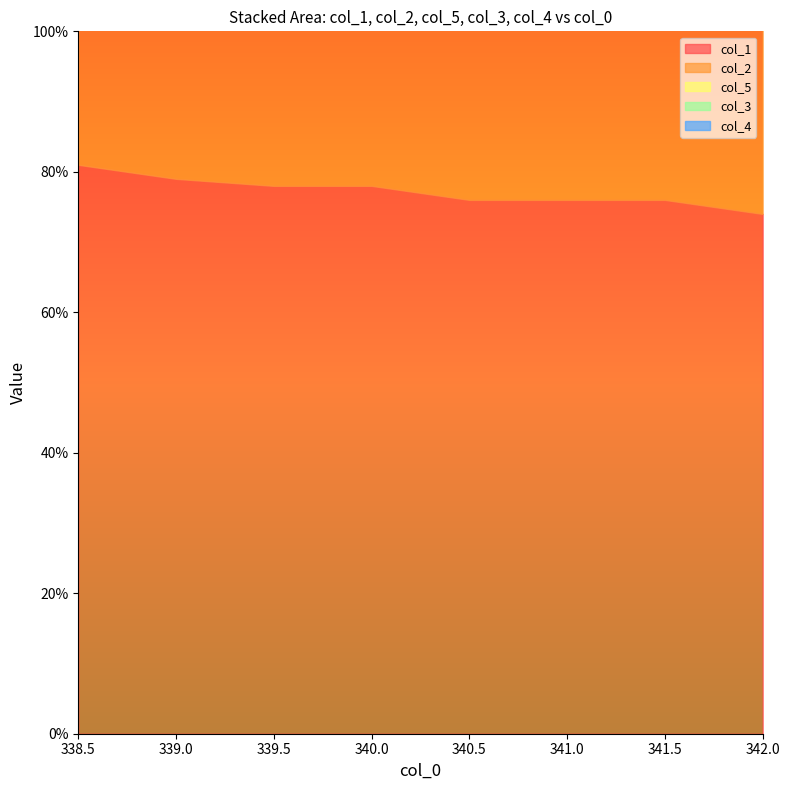

What is the label of the 7th point from the right?

339.0